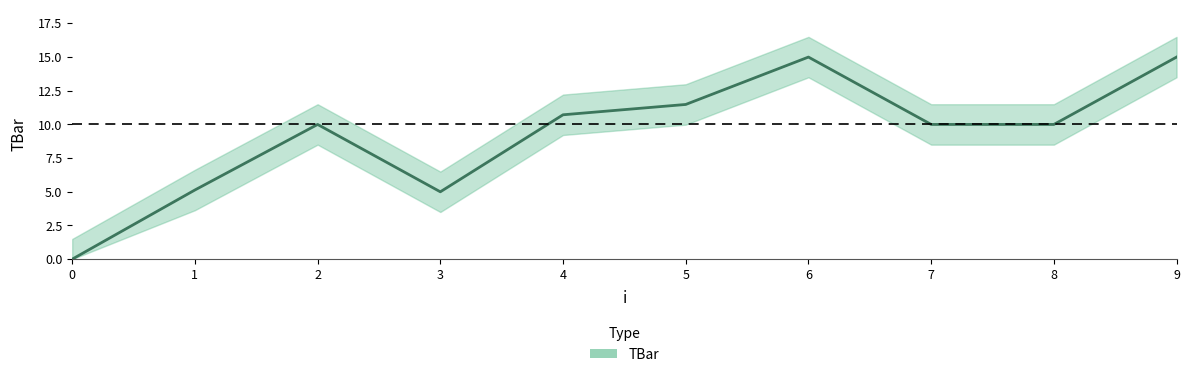

How many lines are shown in the chart?

1